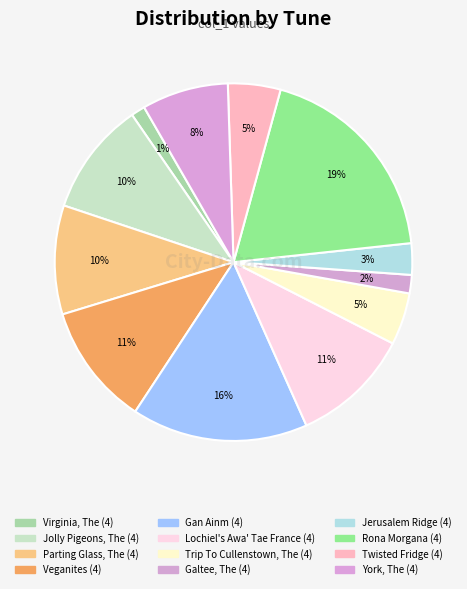

How many segments does this pie chart have?

12